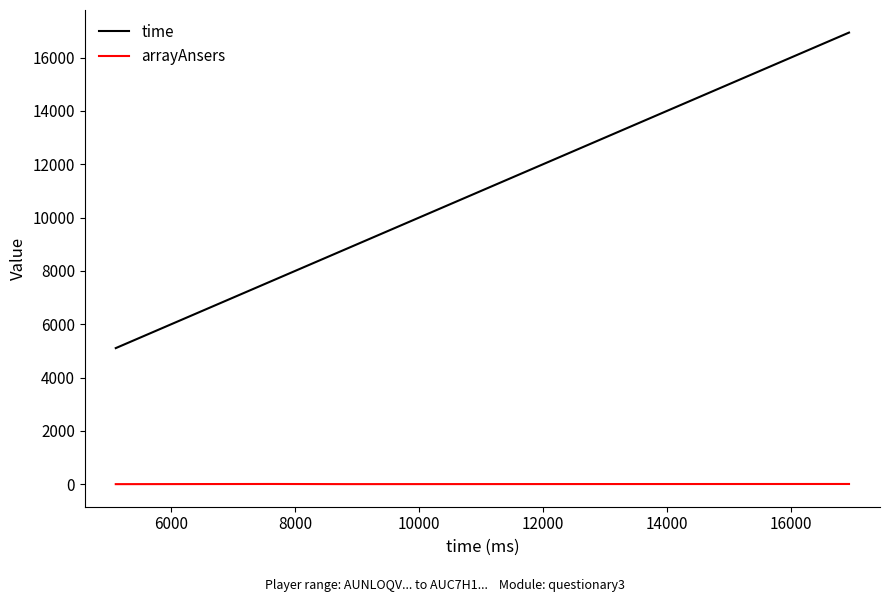

Count the arrayAnsers values in the range 6 to 11.

3